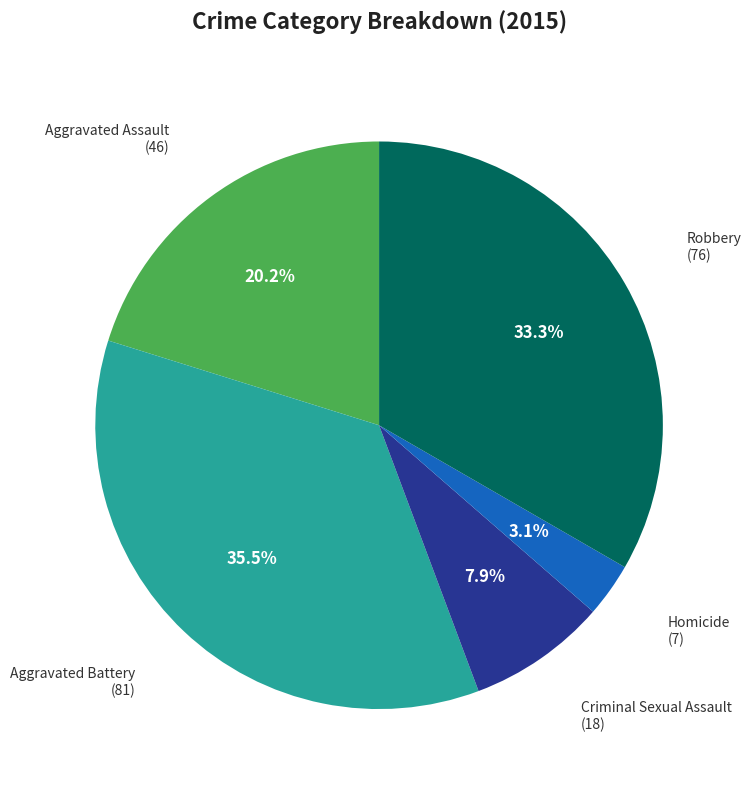

Rank the categories by value from lowest to highest.

Homicide, Criminal Sexual Assault, Aggravated Assault, Robbery, Aggravated Battery